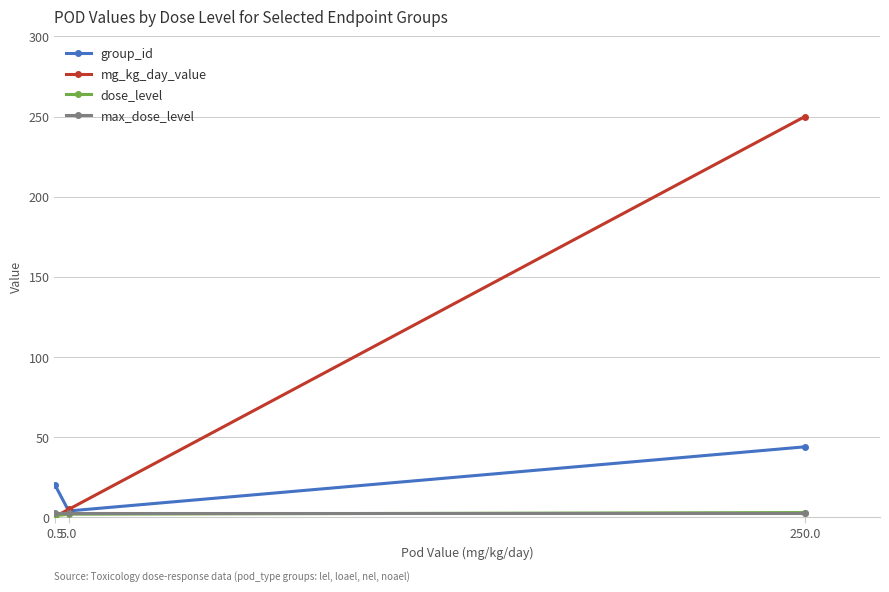

What are all the series names shown in the legend?

group_id, mg_kg_day_value, dose_level, max_dose_level